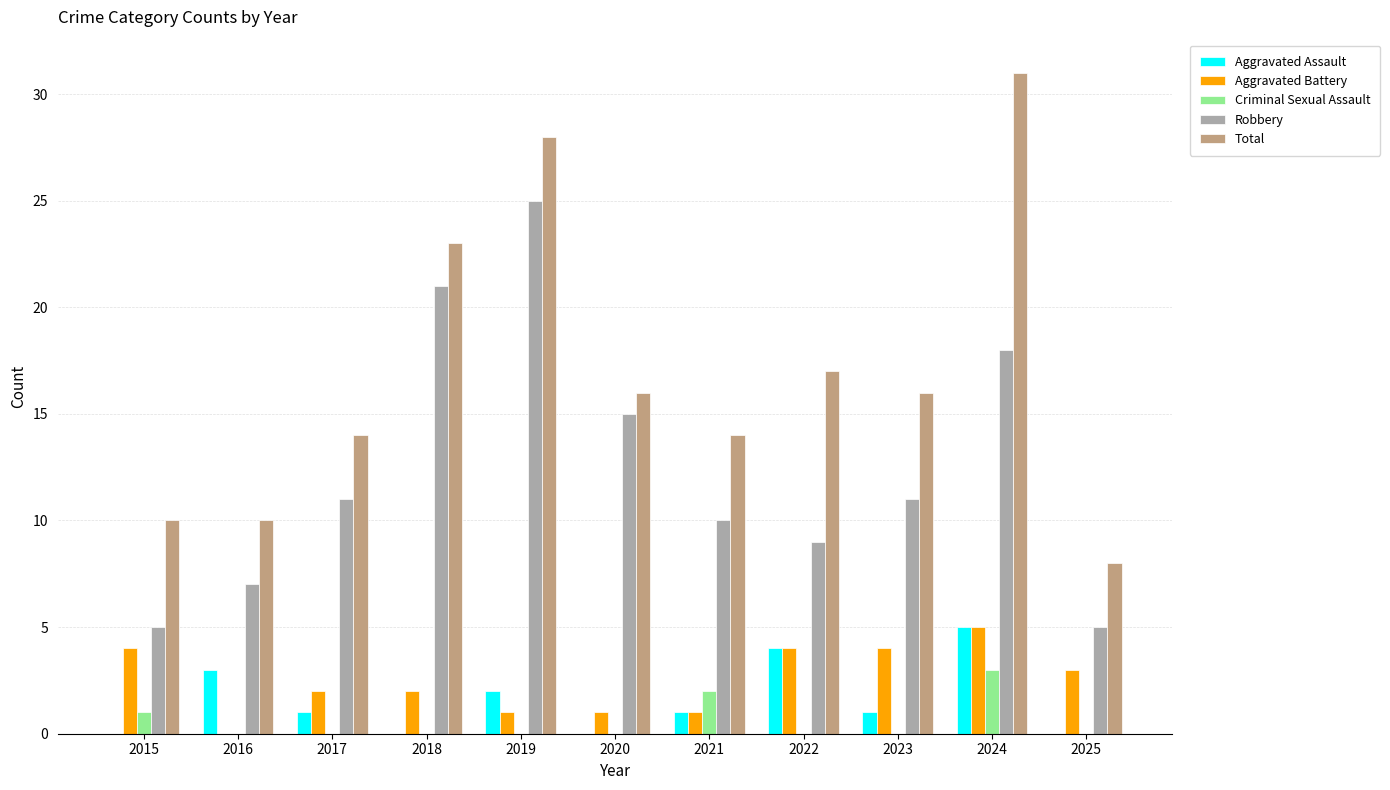

Is the value of Total at 2025 greater than the value of Aggravated Assault at 2020?

Yes